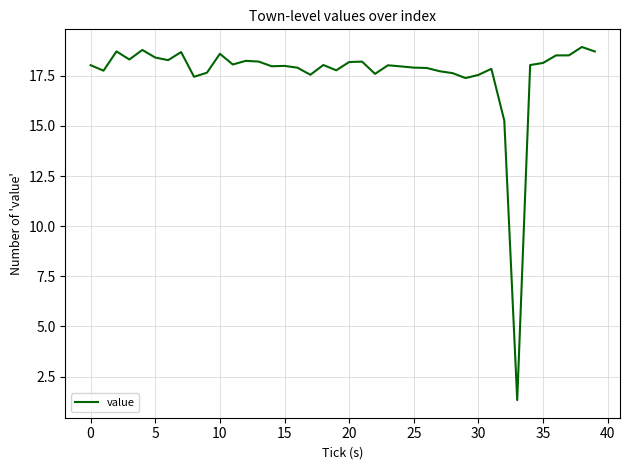

What is the minimum value shown in the chart?

1.3